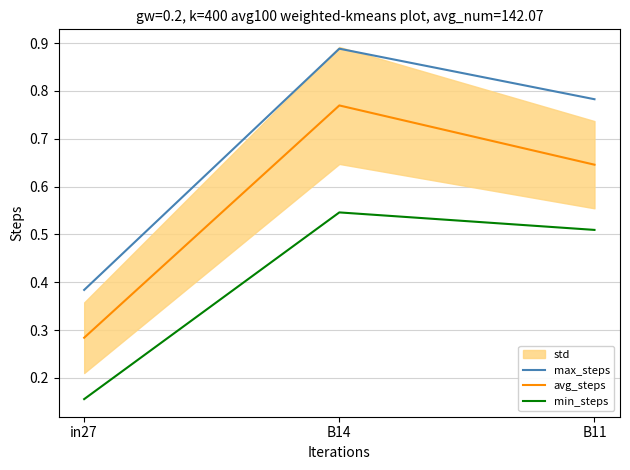

What is the difference between the maximum and minimum values in the avg_steps series?

0.5